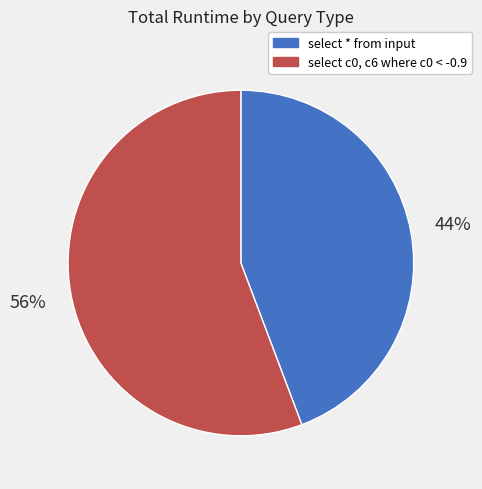

To the nearest percent, what is the average slice percentage?

50%